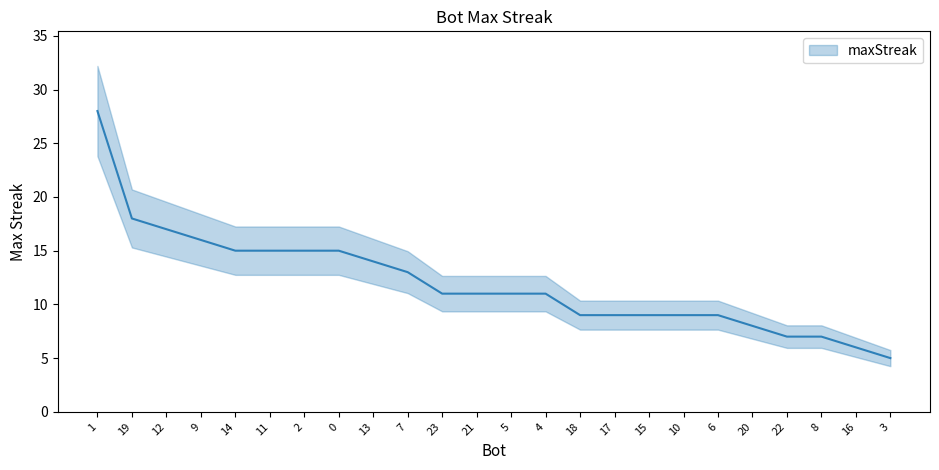

List the labels in order of value, largest first.

1, 19, 12, 9, 14, 11, 2, 0, 13, 7, 23, 21, 5, 4, 18, 17, 15, 10, 6, 20, 22, 8, 16, 3